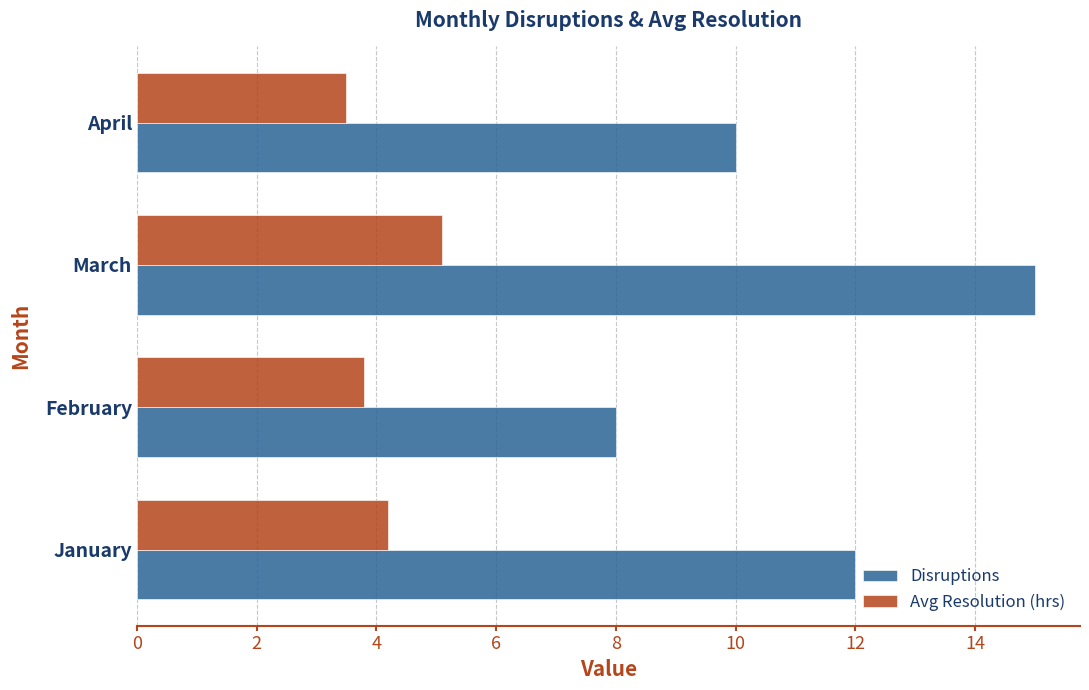

The value of Disruptions at April is 3.9. True or false?

False